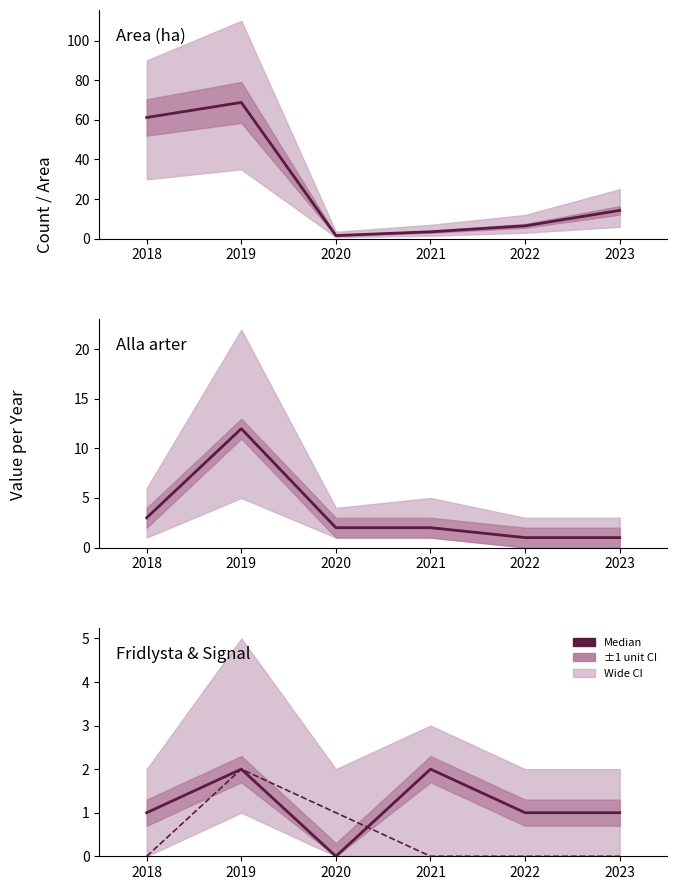

True or false: Alla arter has a value of 0.4 at 2022.

False